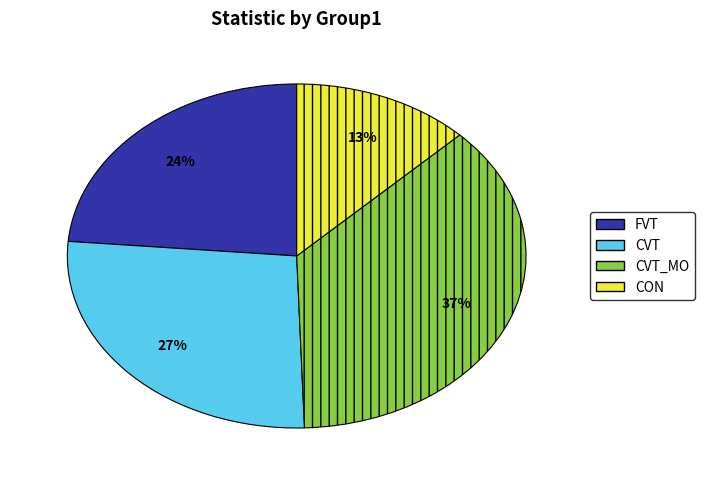

The CVT_MO slice represents 37% of the pie. True or false?

True